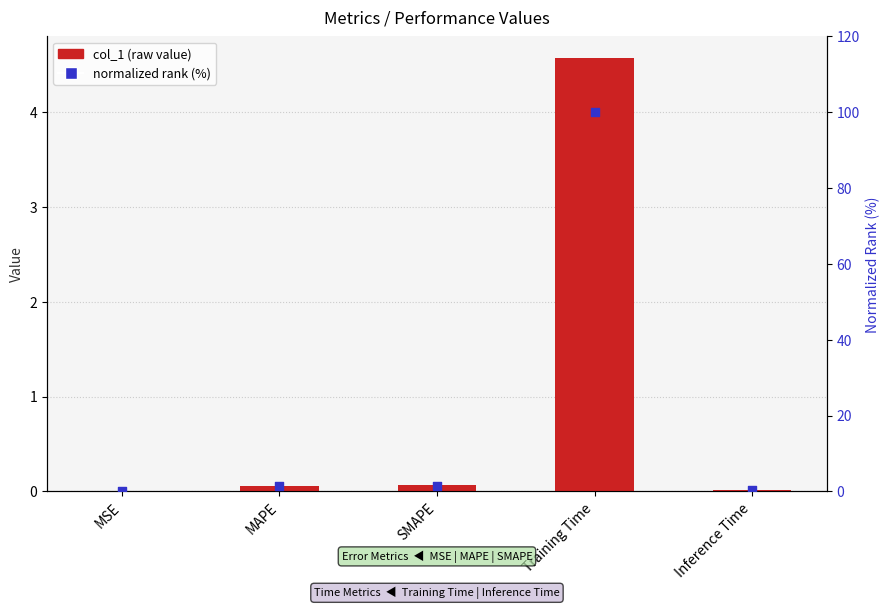

What are all the series names shown in the legend?

col_1, normalized rank (%)